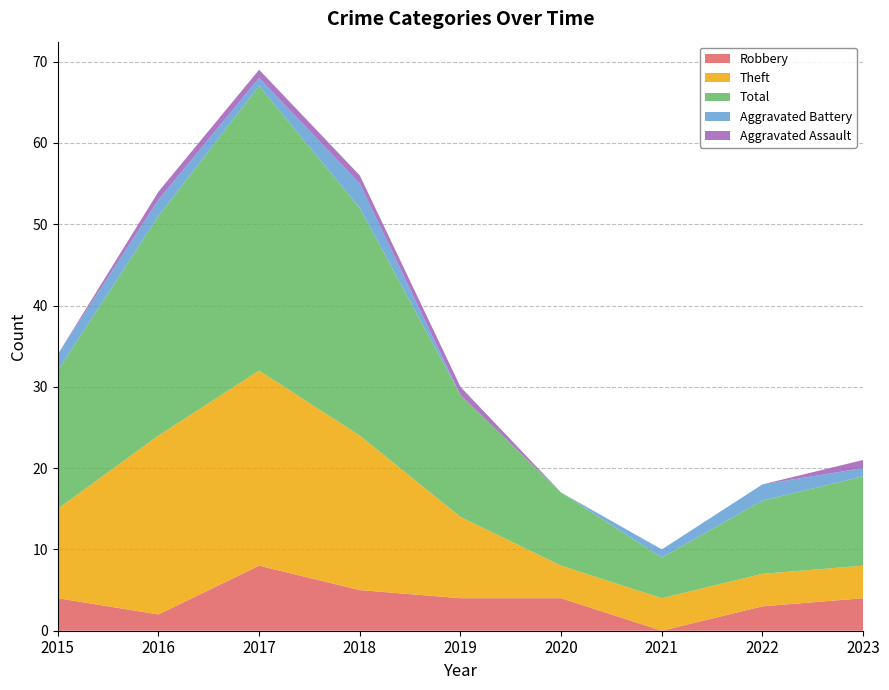

Reading left to right, transcribe all the data shown in this chart.

Robbery: 2015=4	2016=2	2017=8	2018=5	2019=4	2020=4	2021=0	2022=3	2023=4
Theft: 2015=11	2016=22	2017=24	2018=19	2019=10	2020=4	2021=4	2022=4	2023=4
Total: 2015=17	2016=27	2017=35	2018=28	2019=15	2020=9	2021=5	2022=9	2023=11
Aggravated Battery: 2015=2	2016=2	2017=1	2018=3	2019=0	2020=0	2021=1	2022=2	2023=1
Aggravated Assault: 2015=0	2016=1	2017=1	2018=1	2019=1	2020=0	2021=0	2022=0	2023=1